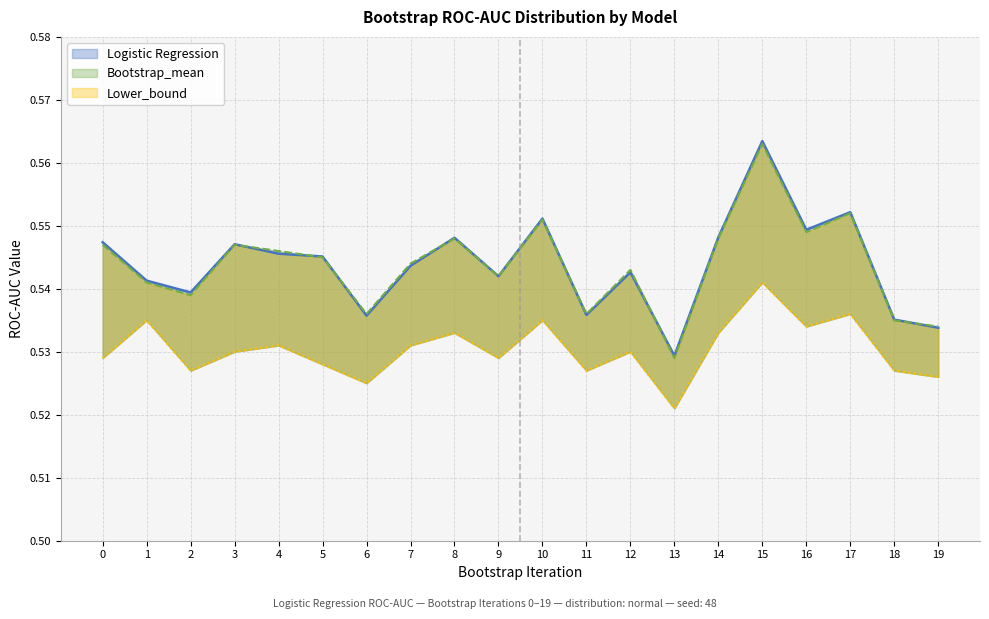

True or false: Logistic Regression and Lower_bound cross at least once.

False